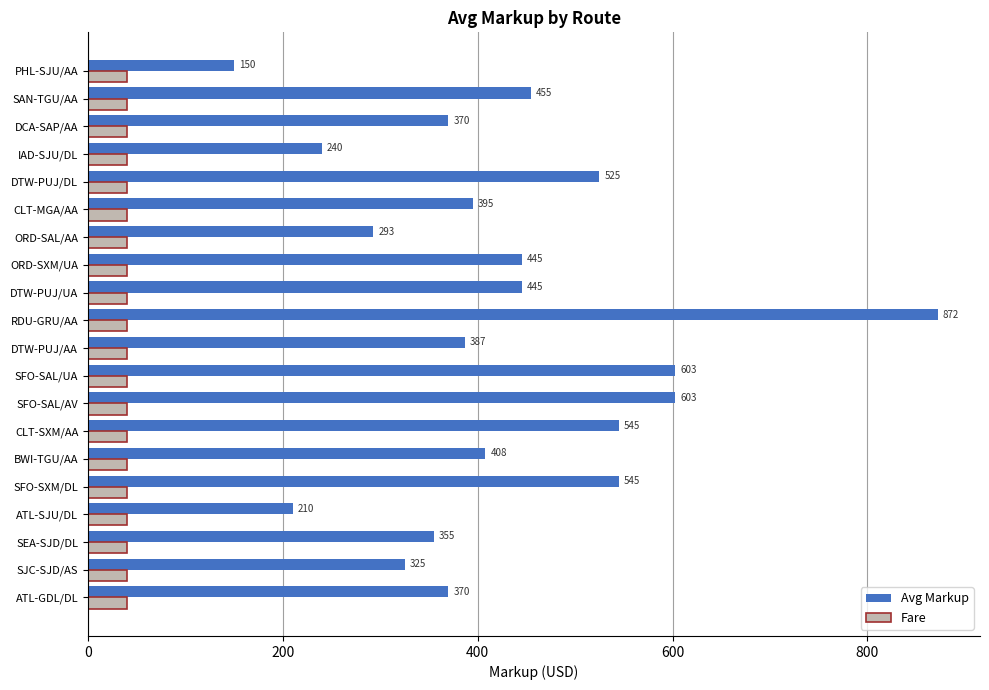

What is the difference between the maximum and minimum values in the Avg Markup series?

722